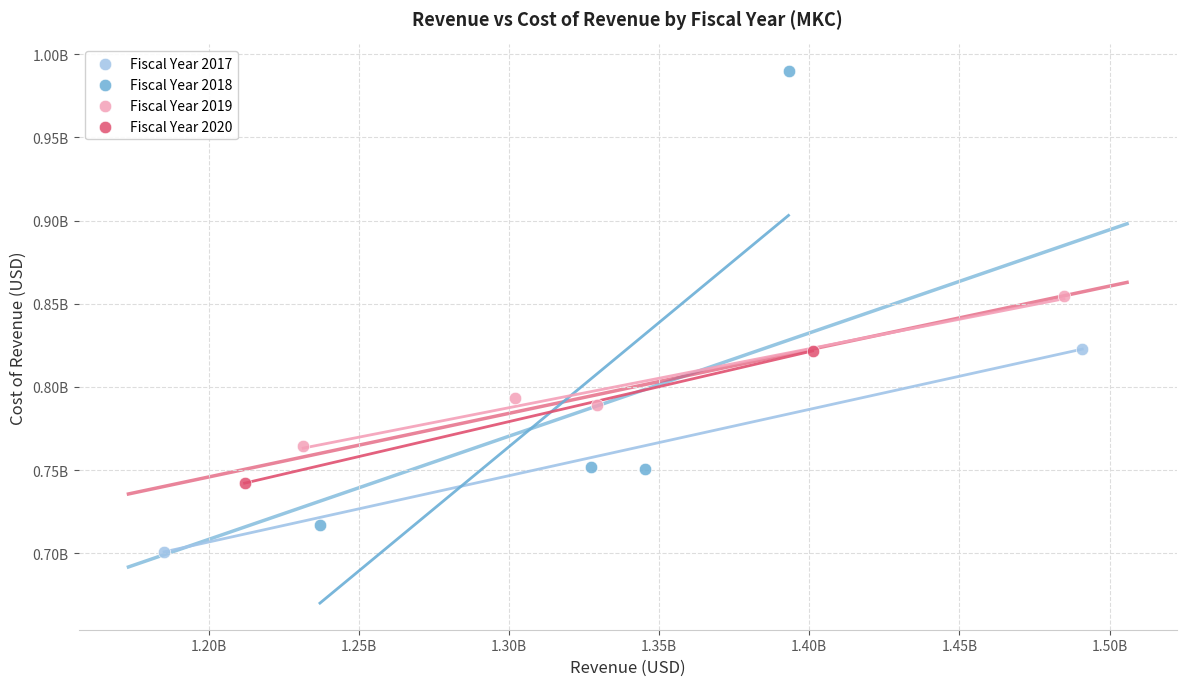

Which series has the largest Y range (max minus min)?

Fiscal Year 2018